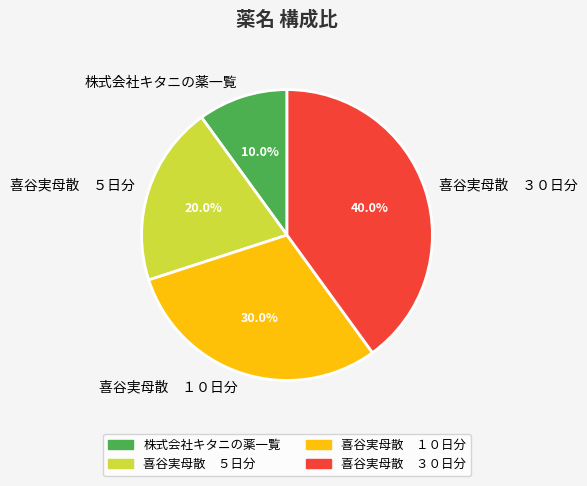

Rank the categories by value from lowest to highest.

株式会社キタニの薬一覧, 喜谷実母散 ５日分, 喜谷実母散 １０日分, 喜谷実母散 ３０日分